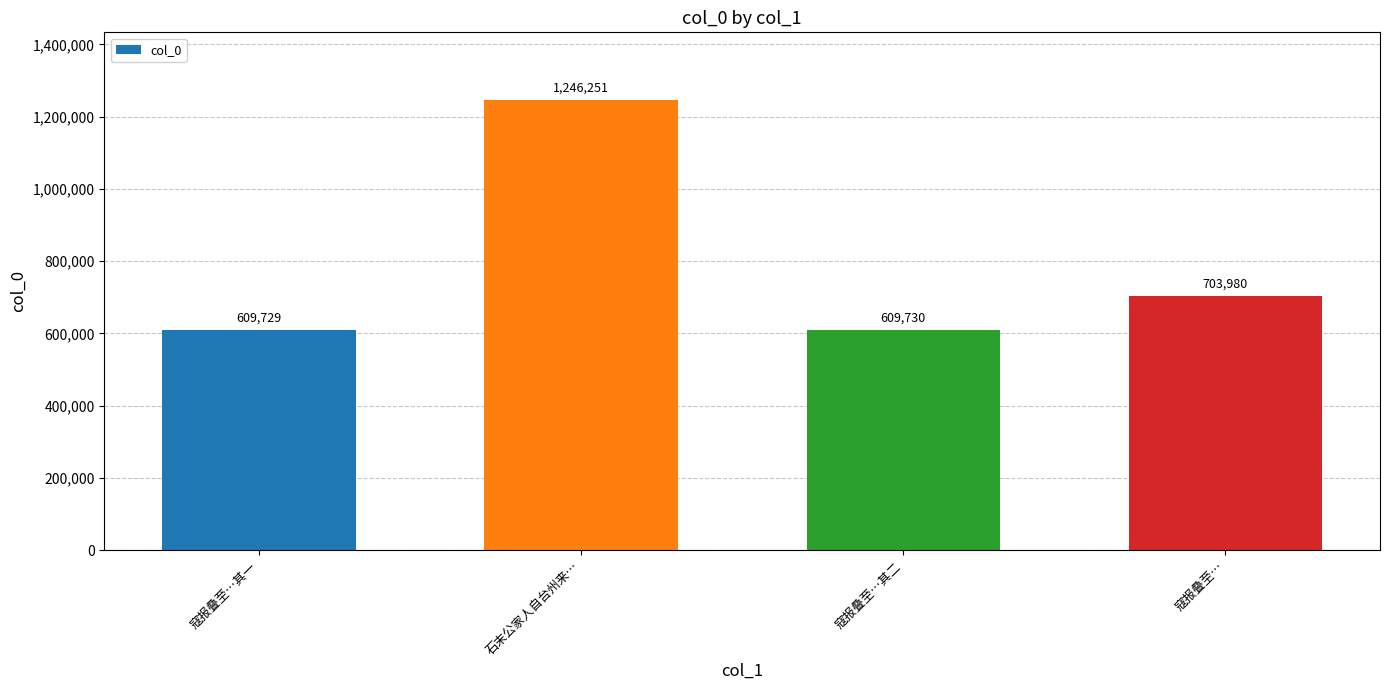

How many bars are there in total?

4